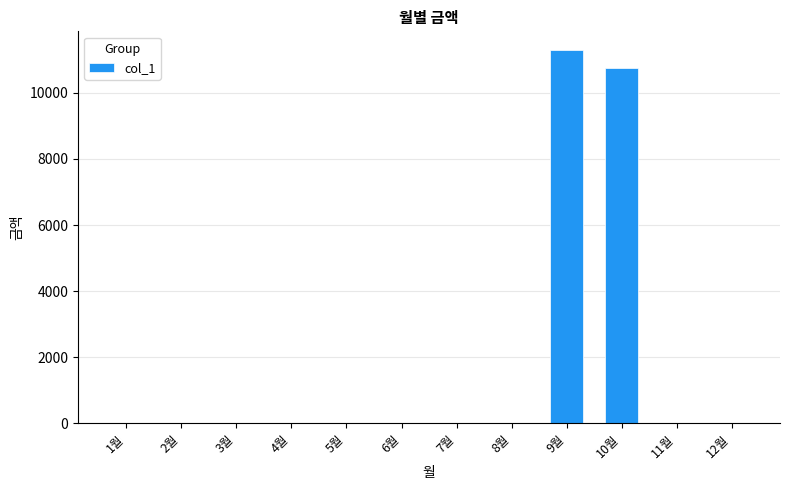

Is it true that the value at 11월 is 0?

True